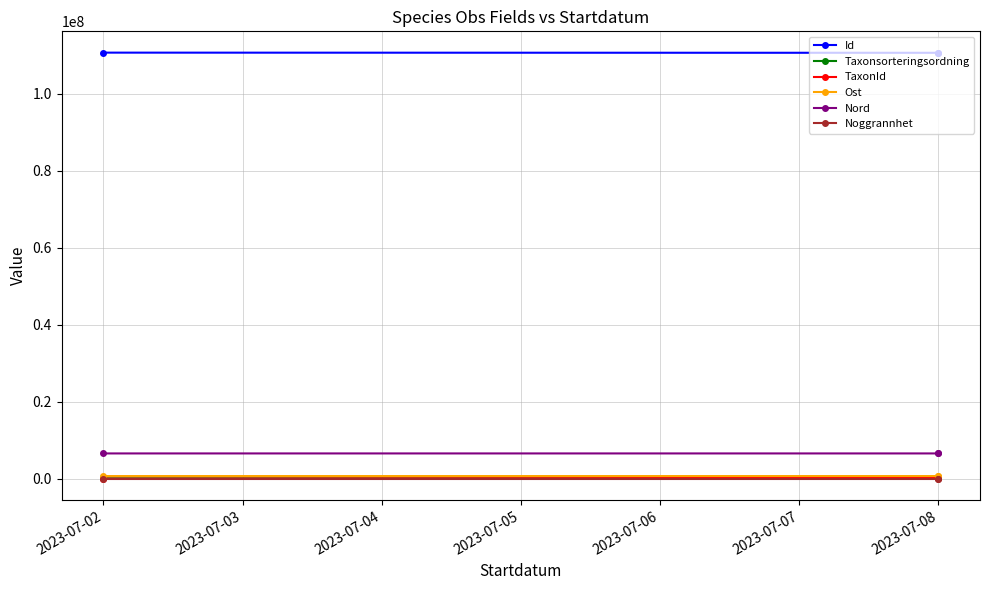

Count the number of data series in this chart.

6